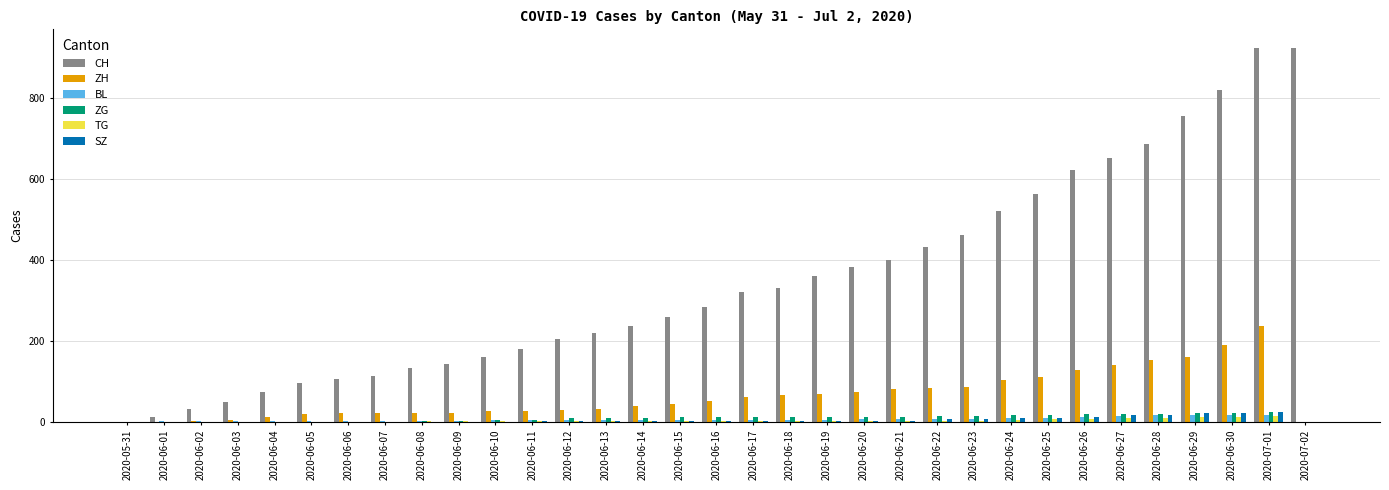

How many distinct data groups are displayed?

6